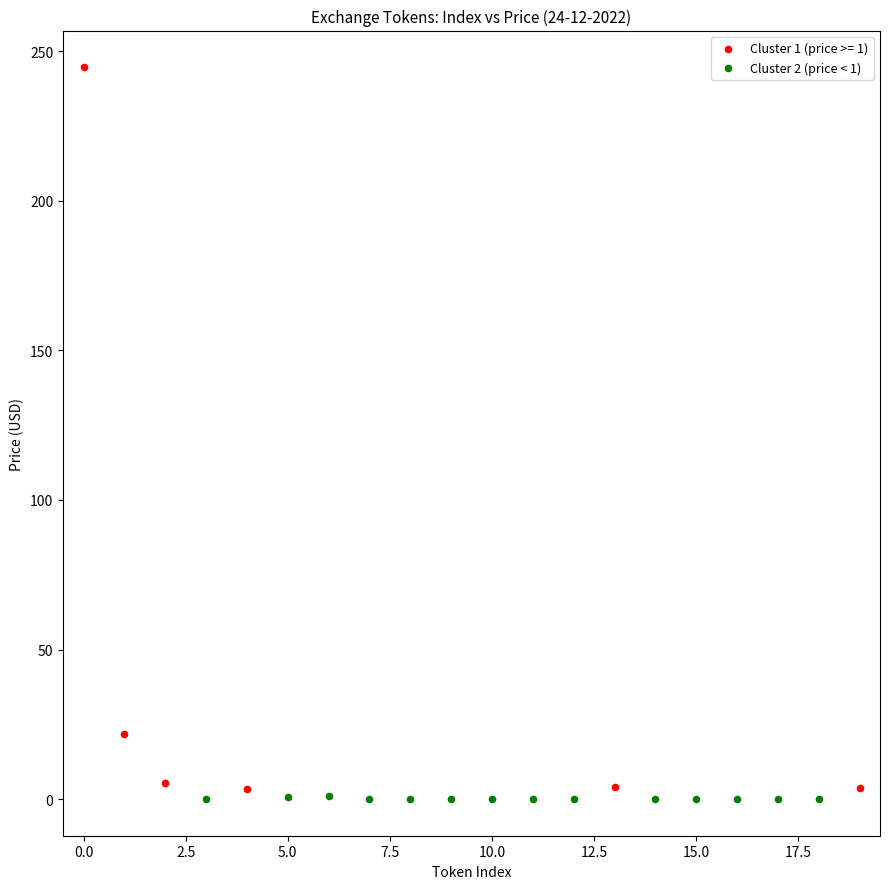

Which series reaches the maximum Y coordinate?

Cluster 1 (price >= 1)